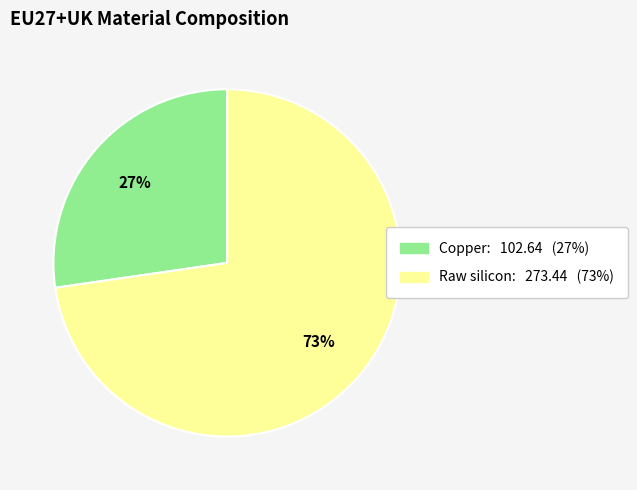

Which category accounts for the majority?

Raw silicon